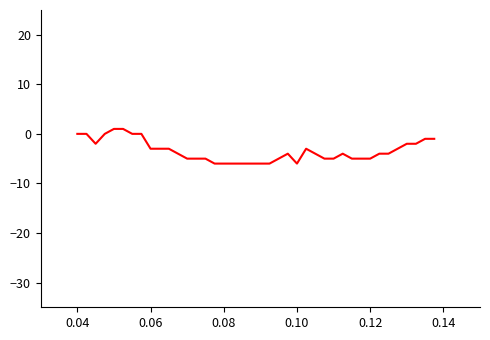

What is the difference between the maximum and minimum values?

7